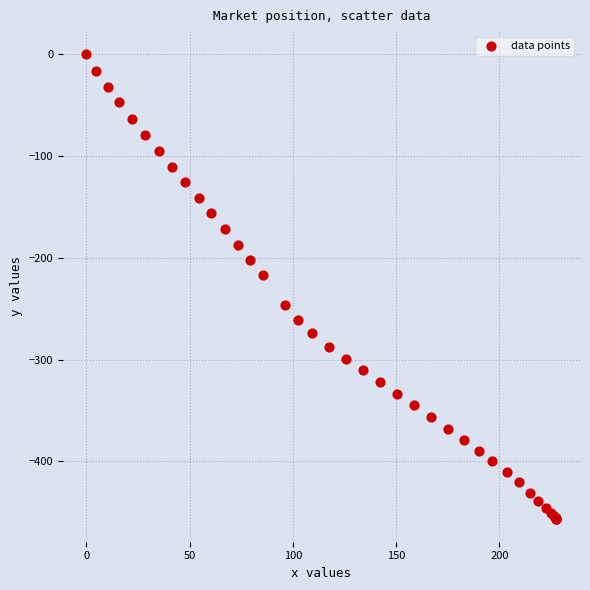

What Y value in the scatter plot is closest to -228?

-217.2